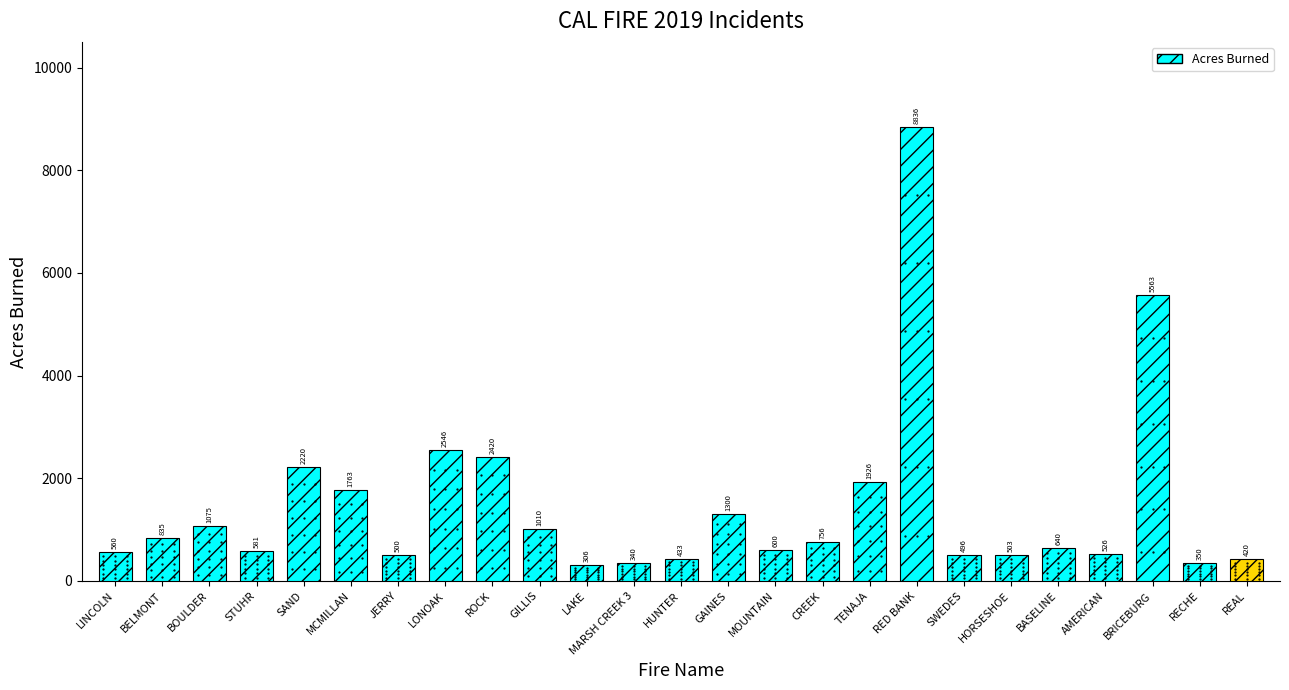

What is the difference between the maximum and minimum values?

8530